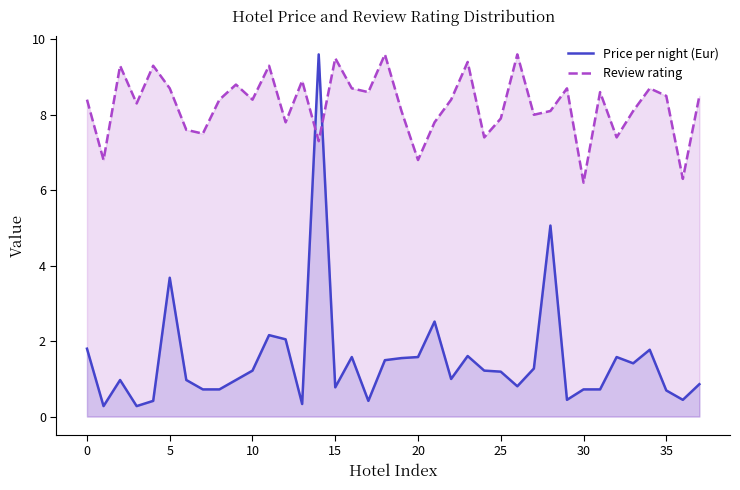

How many times do Review rating and Price per night (Eur) cross each other?

2